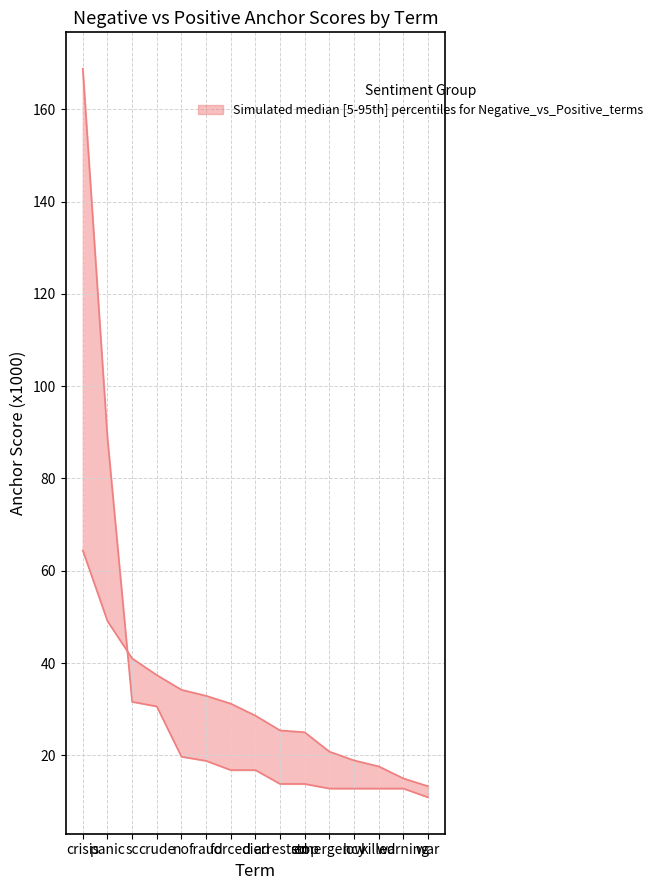

Where is upper (negative anchor score x1000) nearest to the value 89?

panic